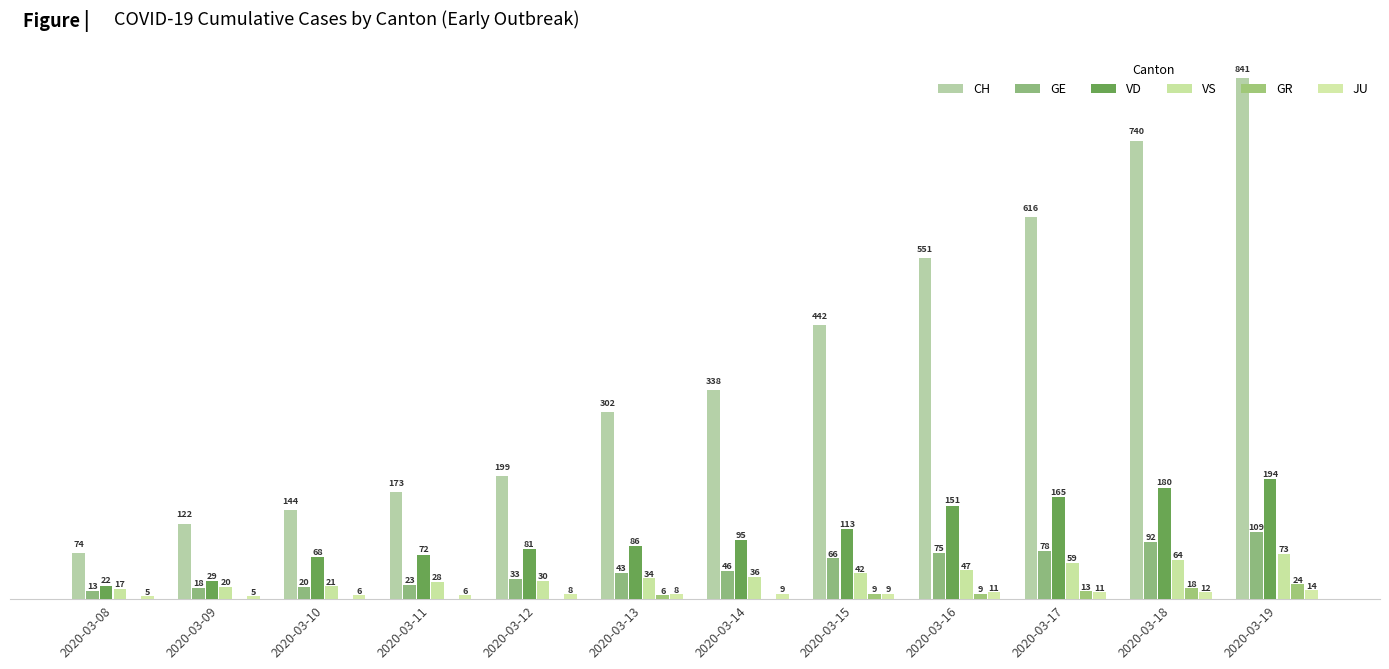

Are the bars horizontal?

No